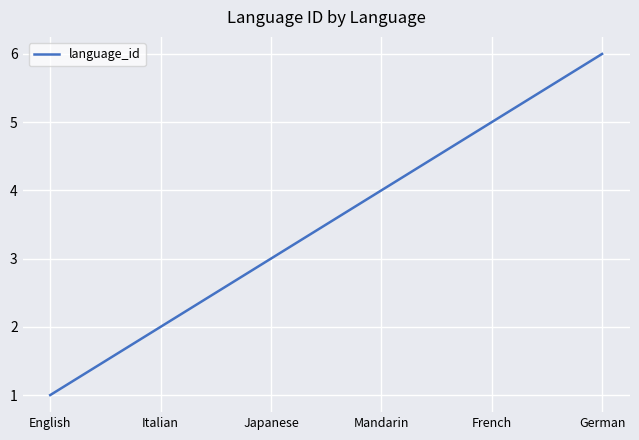

List the labels in order of value, smallest first.

English, Italian, Japanese, Mandarin, French, German